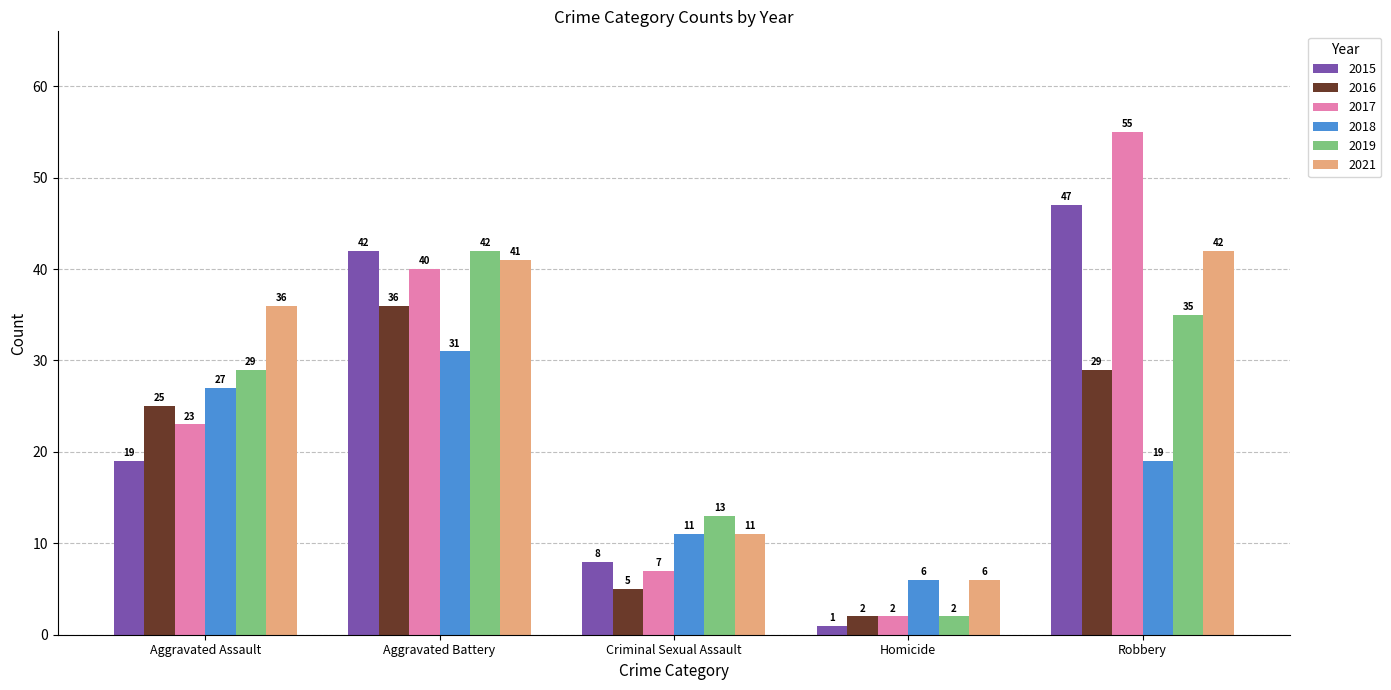

What is the label of the 4th bar from the right?

Aggravated Battery